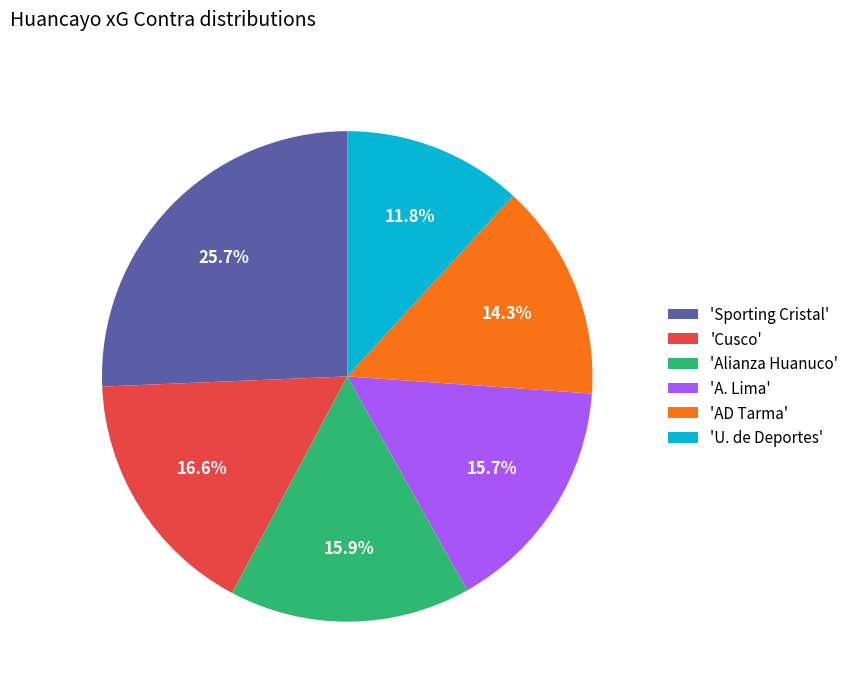

Is there a majority slice in this chart?

No